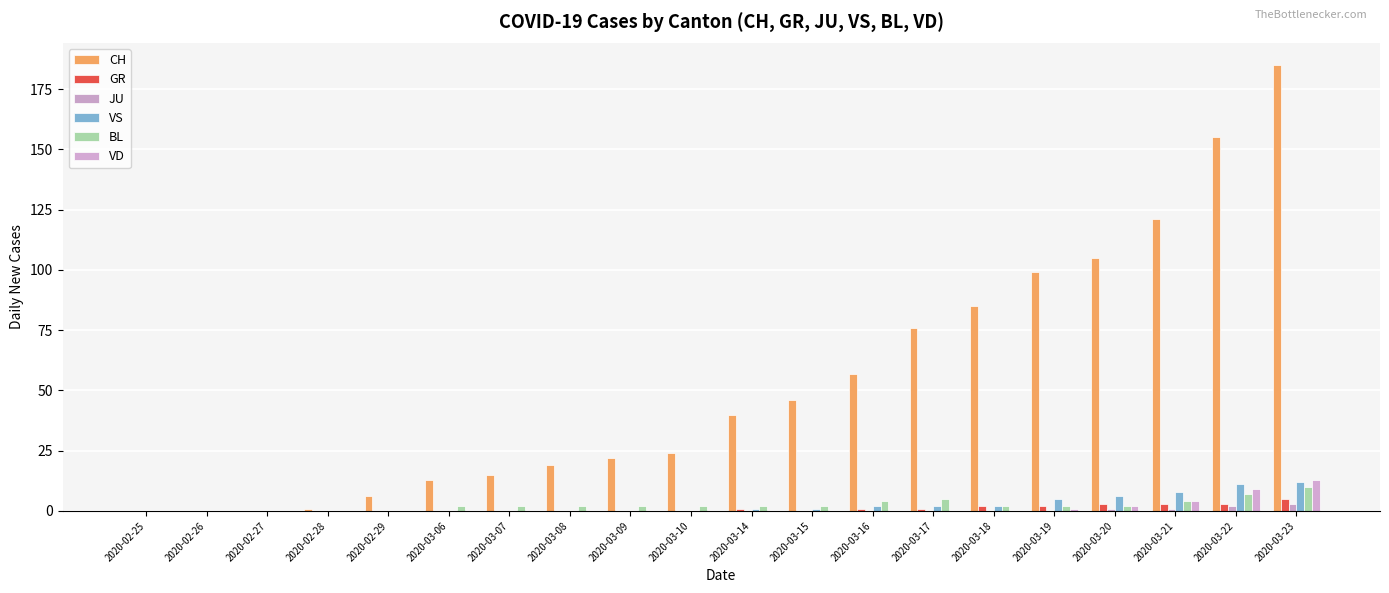

What is the sum of all JU values?

7